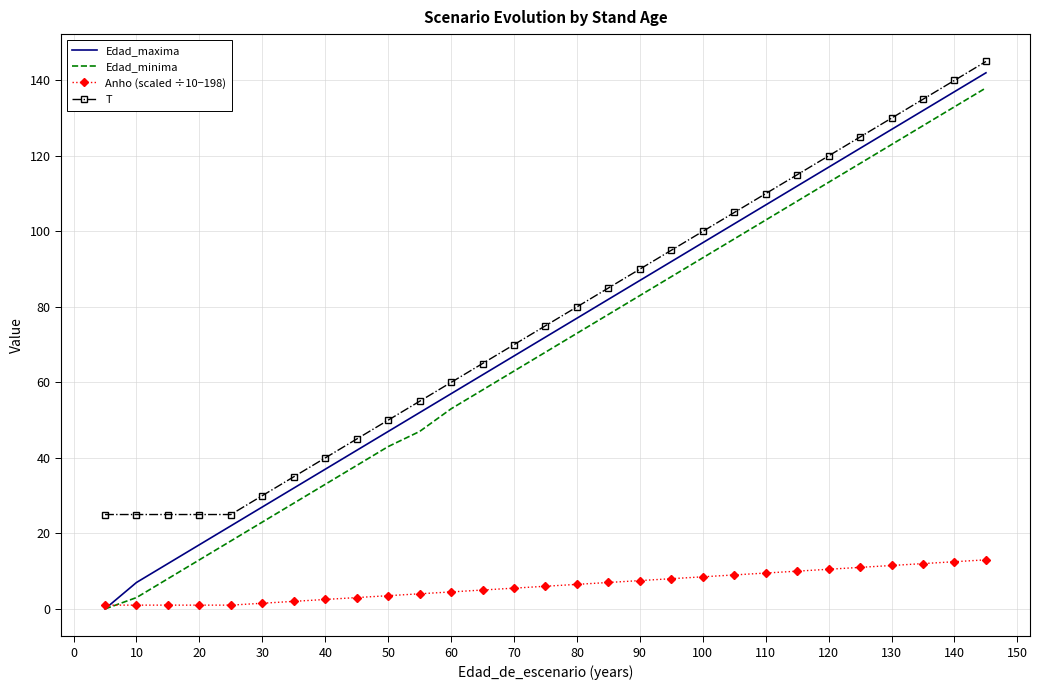

What is the maximum value for T?

145.0